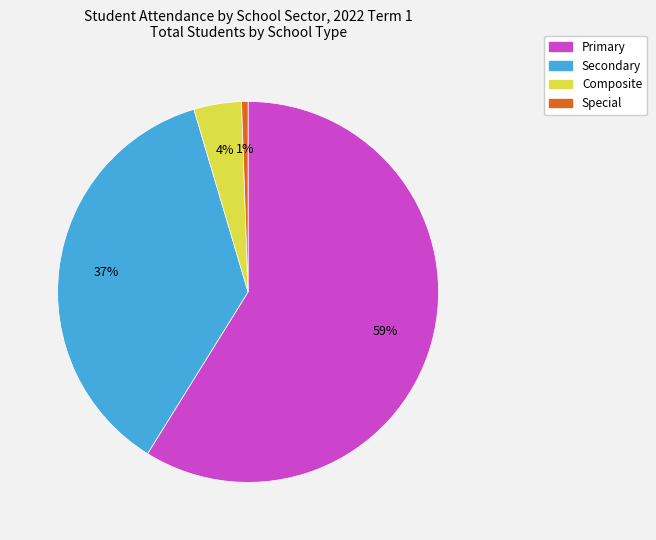

Which slice is the largest?

Primary